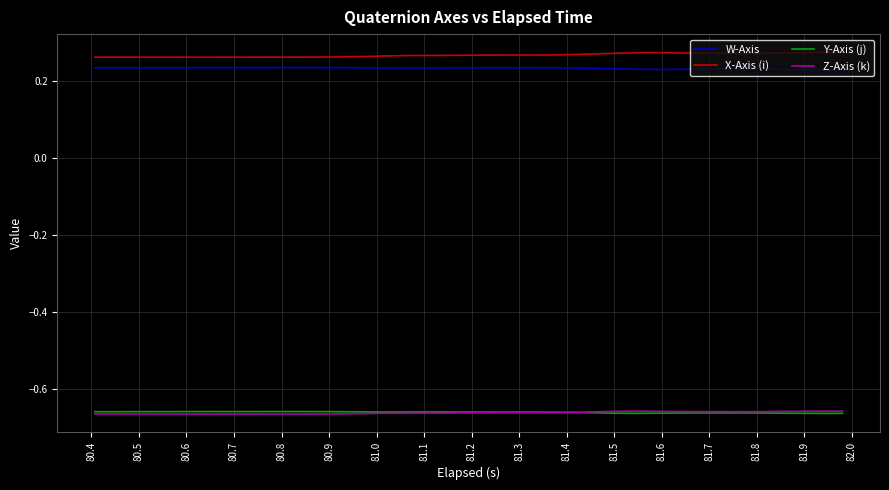

True or false: X-Axis (i) and Z-Axis (k) intersect in this chart.

False